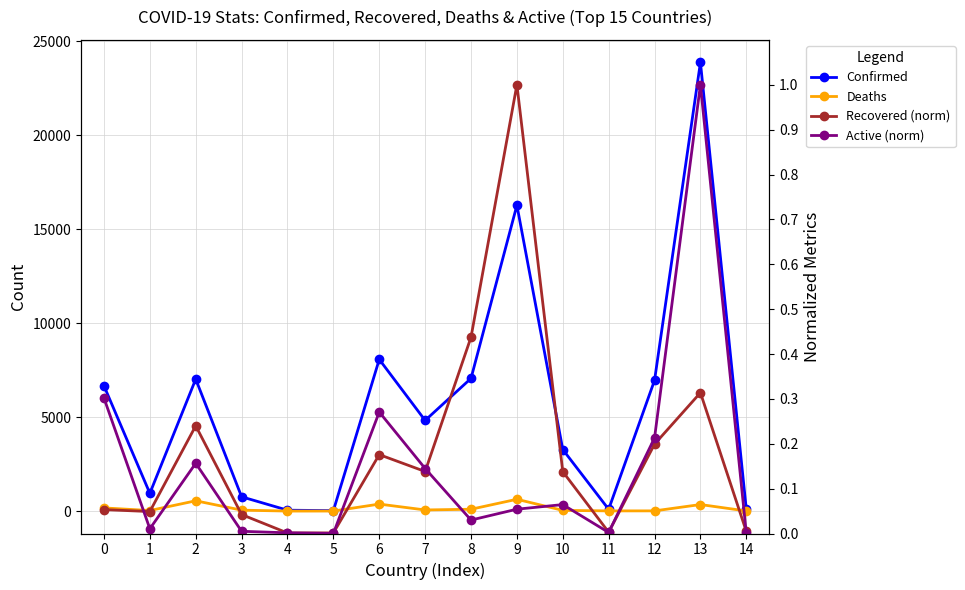

What is the difference between the highest and lowest values at 4?

48.0